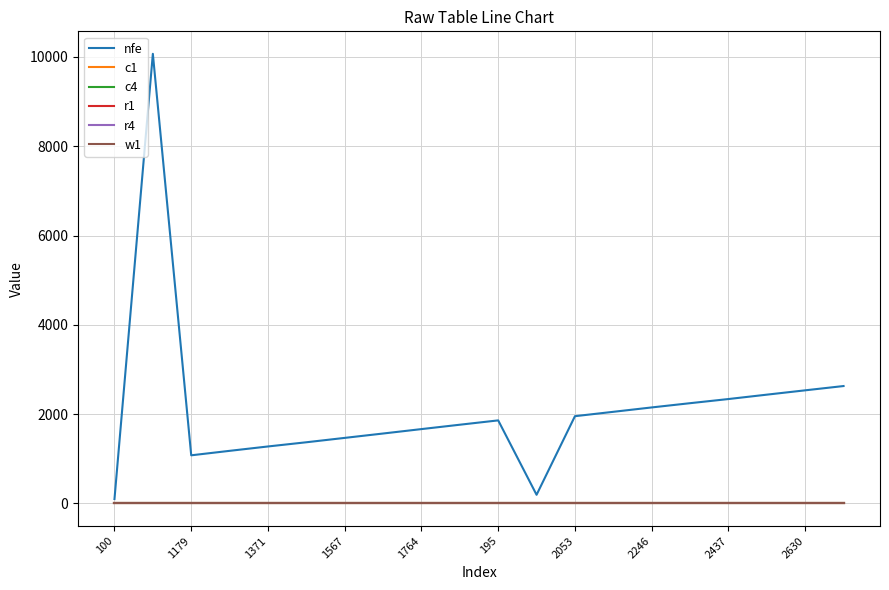

Which series has the largest range (max minus min)?

nfe